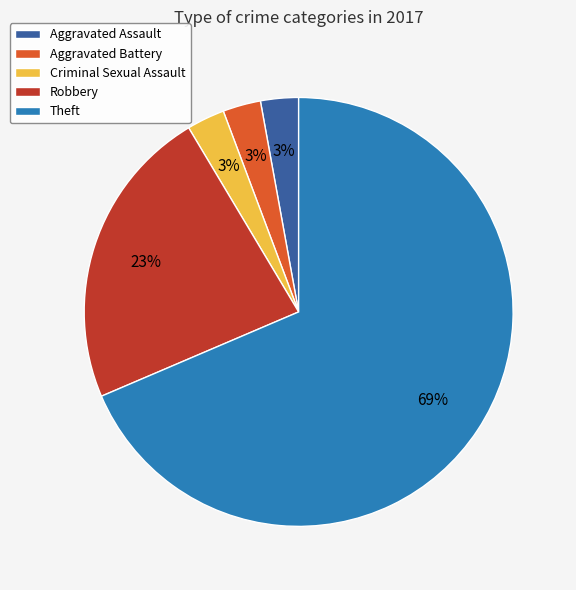

Do Robbery and Aggravated Assault together represent more than half of the pie?

No